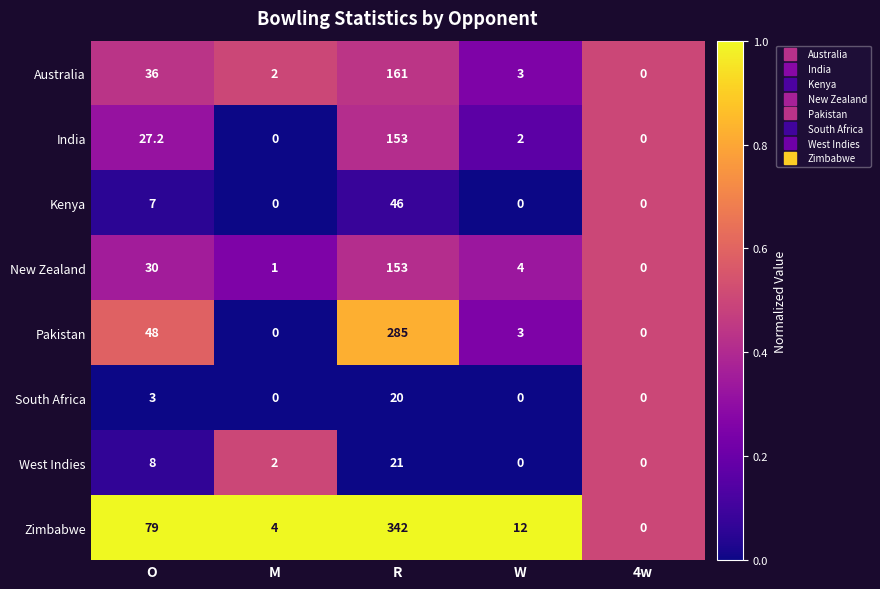

True or false: West Indies has a value of 0.0 at 4w.

True